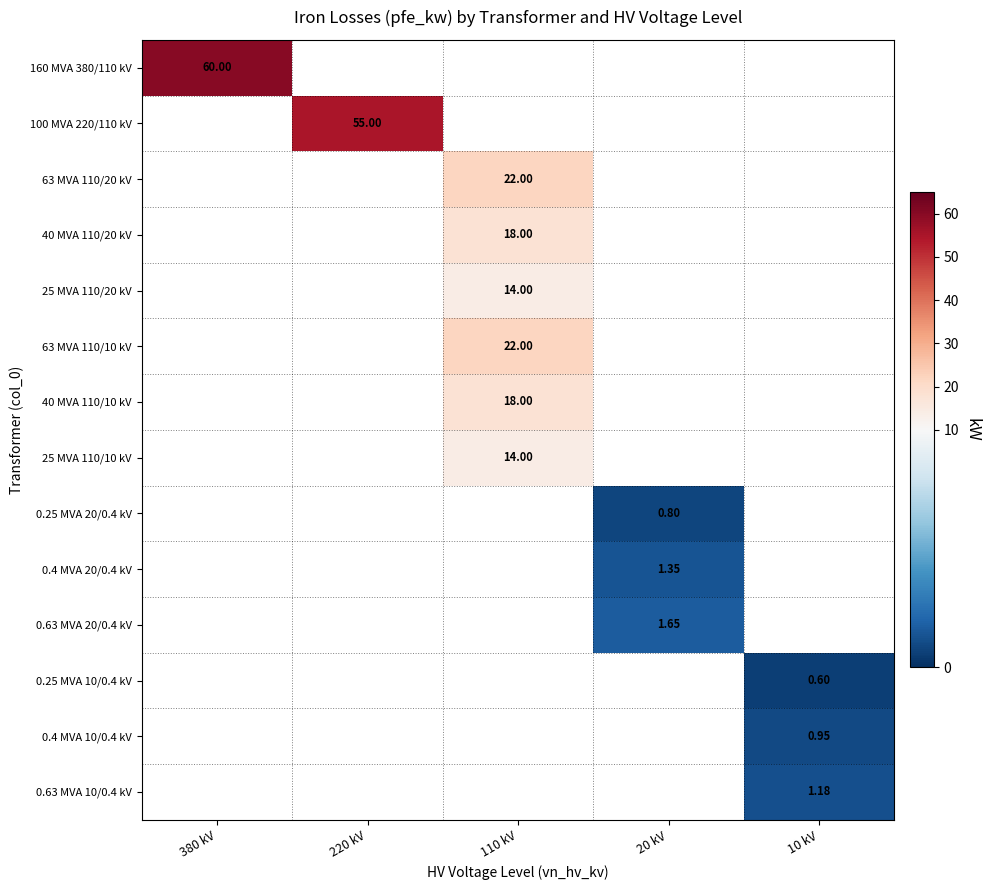

Which category has the lowest value across all series?

10 kV